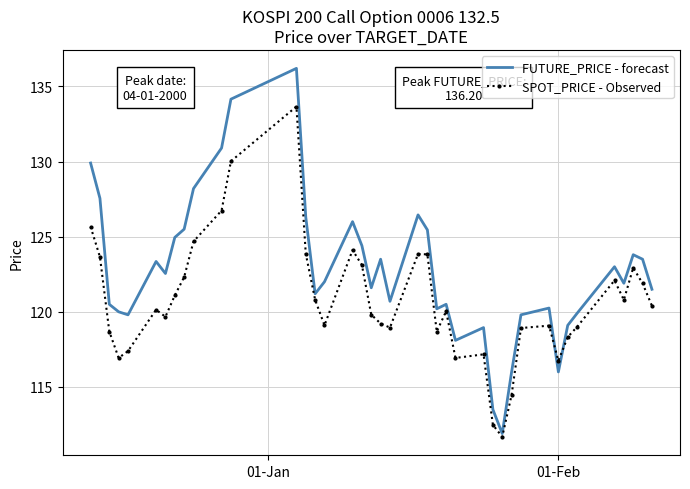

Which series has the largest range (max minus min)?

FUTURE_PRICE - forecast